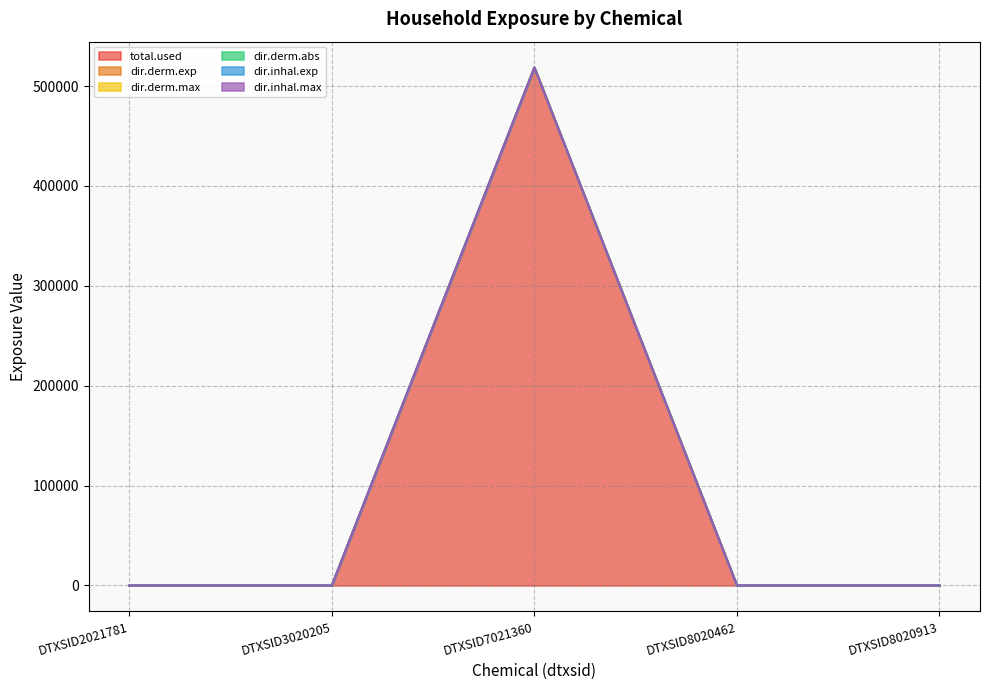

List the labels in order of dir.derm.max value, largest first.

DTXSID7021360, DTXSID2021781, DTXSID3020205, DTXSID8020462, DTXSID8020913